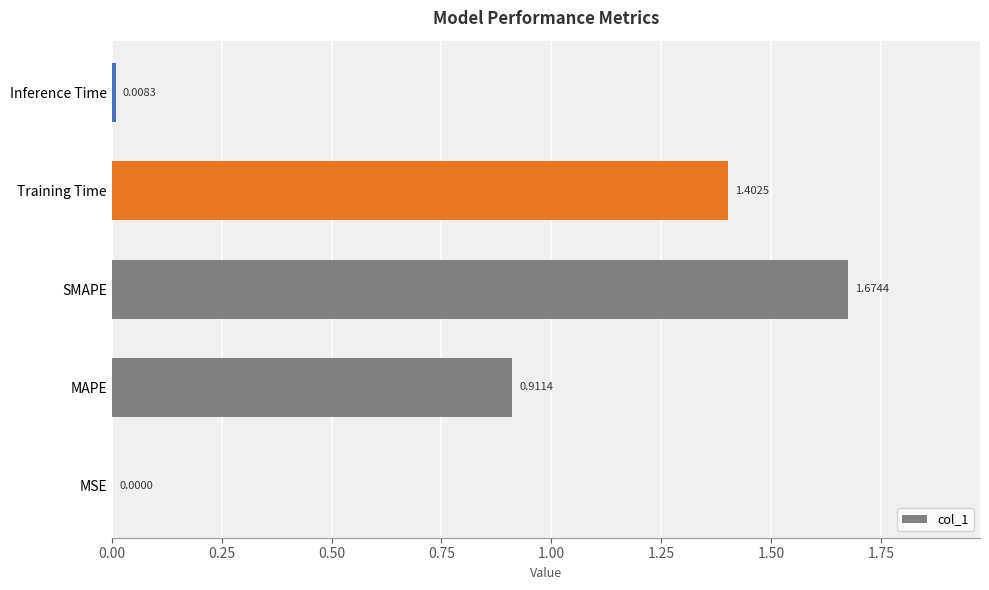

What is the change in value from SMAPE to Training Time?

-0.3